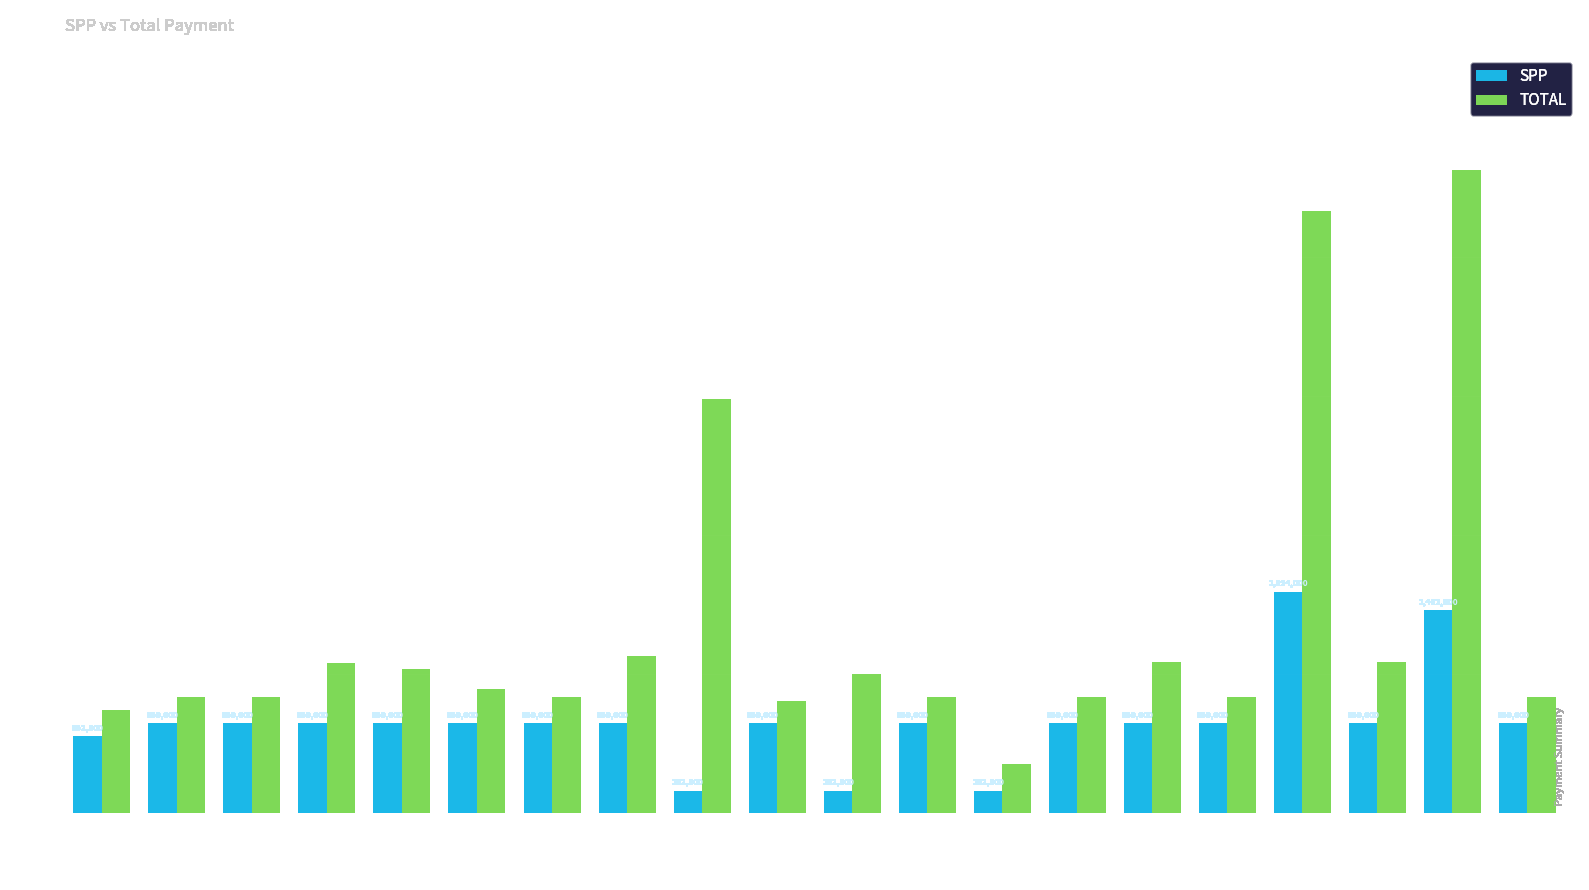

Reading left to right, extract all data points from this chart.

SPP: Ayra=552500	Abdurrahman=650000	Altamis=650000	Arkan=650000	Arya=650000	Avicenna=650000	Emha=650000	Faiqa=650000	Khaulani=162500	Muhammad=650000	Nahdan=162500	Naura=650000	Nisrina=162500	Rafalarik=650000	Ramzi=650000	Rayindra=650000	Ruzain=1594000	Tsurayya=650000	Yashvir=1462500	Ziva=650000
TOTAL: Ayra=741500	Abdurrahman=839000	Altamis=839000	Arkan=1083000	Arya=1036000	Avicenna=892000	Emha=839000	Faiqa=1128000	Khaulani=2981500	Muhammad=809000	Nahdan=1001500	Naura=839000	Nisrina=351500	Rafalarik=839000	Ramzi=1087000	Rayindra=839000	Ruzain=4333000	Tsurayya=1086000	Yashvir=4629000	Ziva=839000